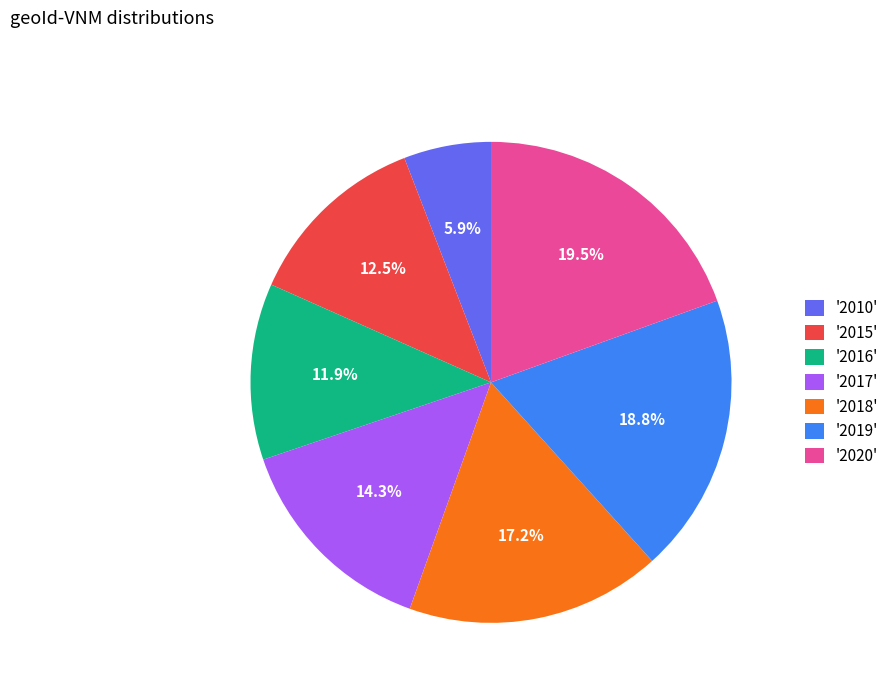

What is the largest slice in the pie chart?

'2020'